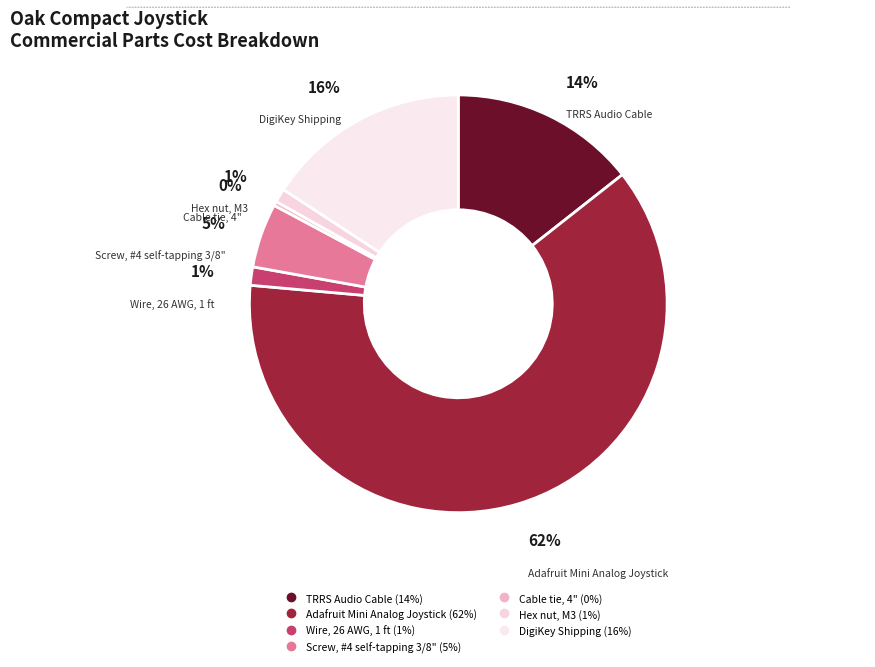

How many segments does this pie chart have?

7